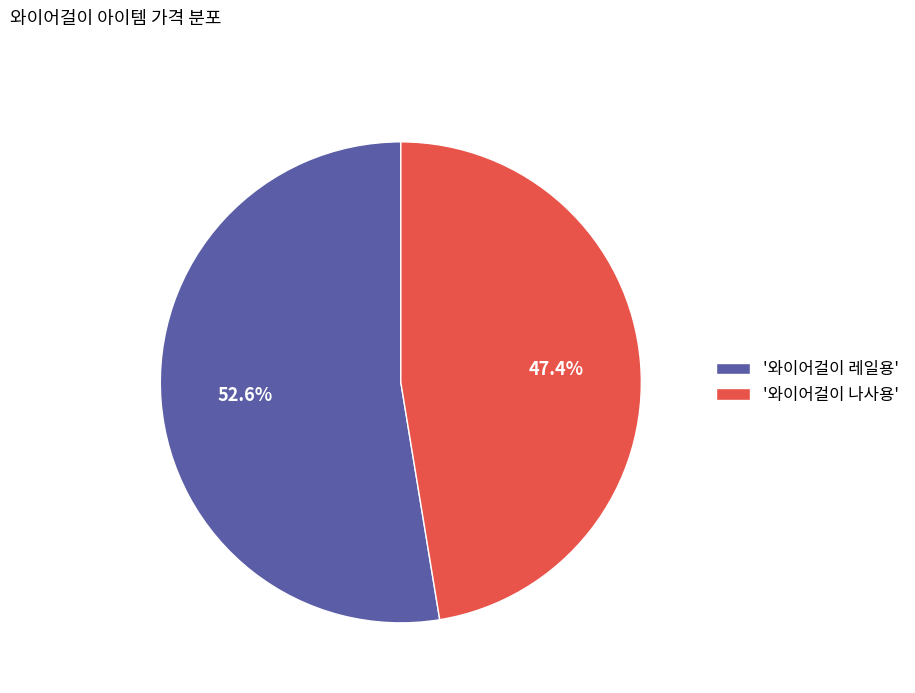

Which slice is the largest?

'와이어걸이 레일용'